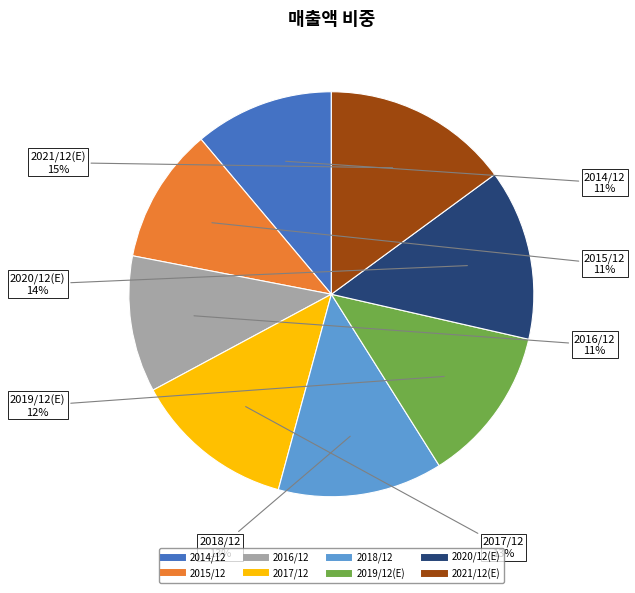

What is the ratio of the value at 2015/12 to the value at 2020/12(E)?

0.8